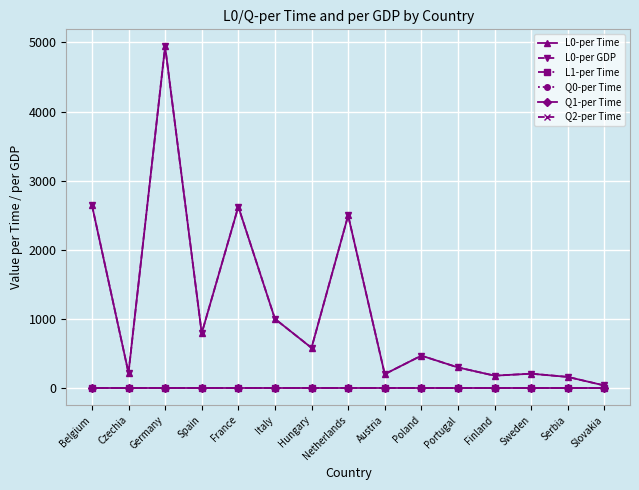

Reading left to right, what are all the values shown in this chart?

L0-per Time: 2649.0	217.6	4942.2	792.0	2623.0	1000.0	580.4	2496.3	200.0	467.8	297.2	178.0	206.7	160.0	35.9
L0-per GDP: 2649.0	217.6	4942.2	792.0	2623.0	1000.0	580.4	2496.3	200.0	467.8	297.2	178.0	206.7	160.0	35.9
L1-per Time: 0.0	0.0	0.0	0.0	0.0	0.0	0.0	0.0	0.0	0.0	0.0	0.0	0.0	0.0	0.0
Q0-per Time: 0.0	0.0	0.0	0.0	0.0	0.0	0.0	0.0	0.0	0.0	0.0	0.0	0.0	0.0	0.0
Q1-per Time: 0.0	0.0	0.0	0.0	0.0	0.0	0.0	0.0	0.0	0.0	0.0	0.0	0.0	0.0	0.0
Q2-per Time: 0.0	0.0	0.0	0.0	0.0	0.0	0.0	0.0	0.0	0.0	0.0	0.0	0.0	0.0	0.0